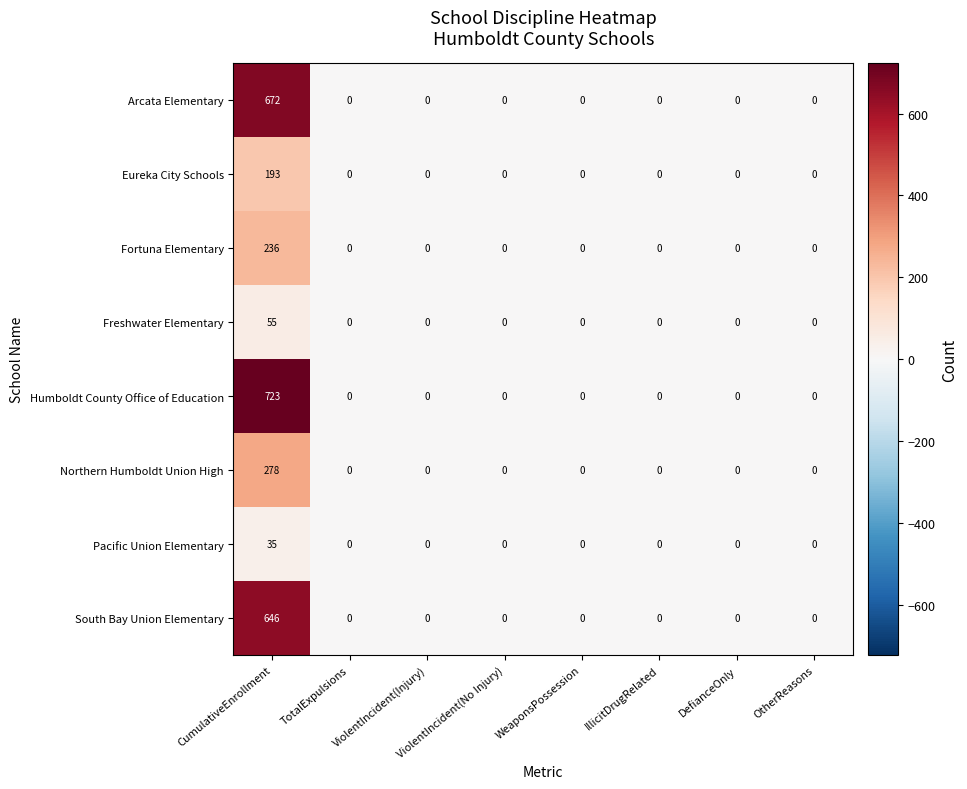

List the series in order of their peak value, highest first.

Humboldt County Office of Education, Arcata Elementary, South Bay Union Elementary, Northern Humboldt Union High, Fortuna Elementary, Eureka City Schools, Freshwater Elementary, Pacific Union Elementary